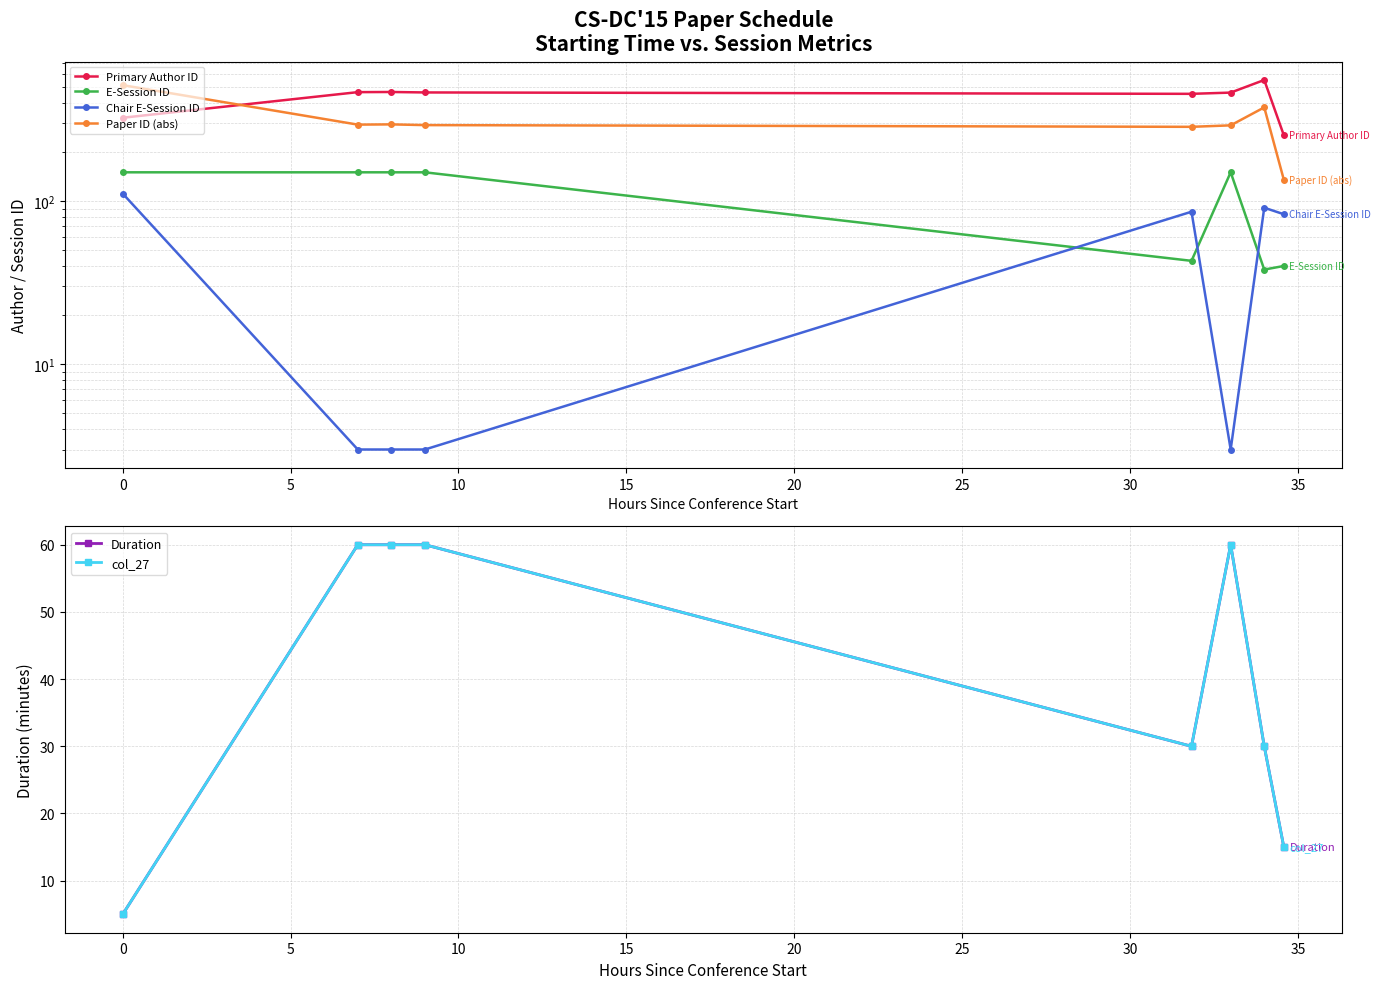

What are all the series names shown in the legend?

Primary Author ID, E-Session ID, Chair E-Session ID, Paper ID (abs), Duration, col_27